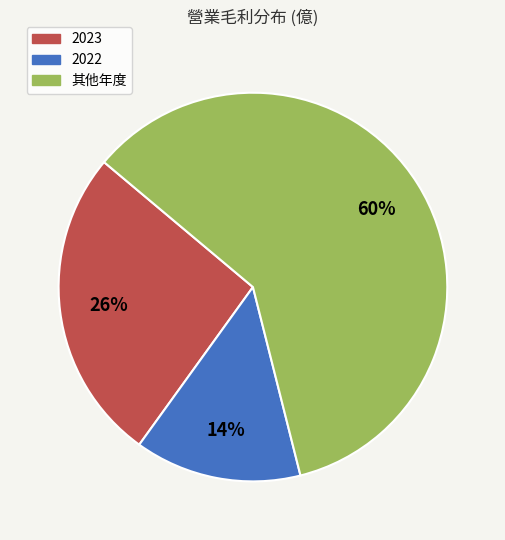

How many slices are in this pie chart?

3